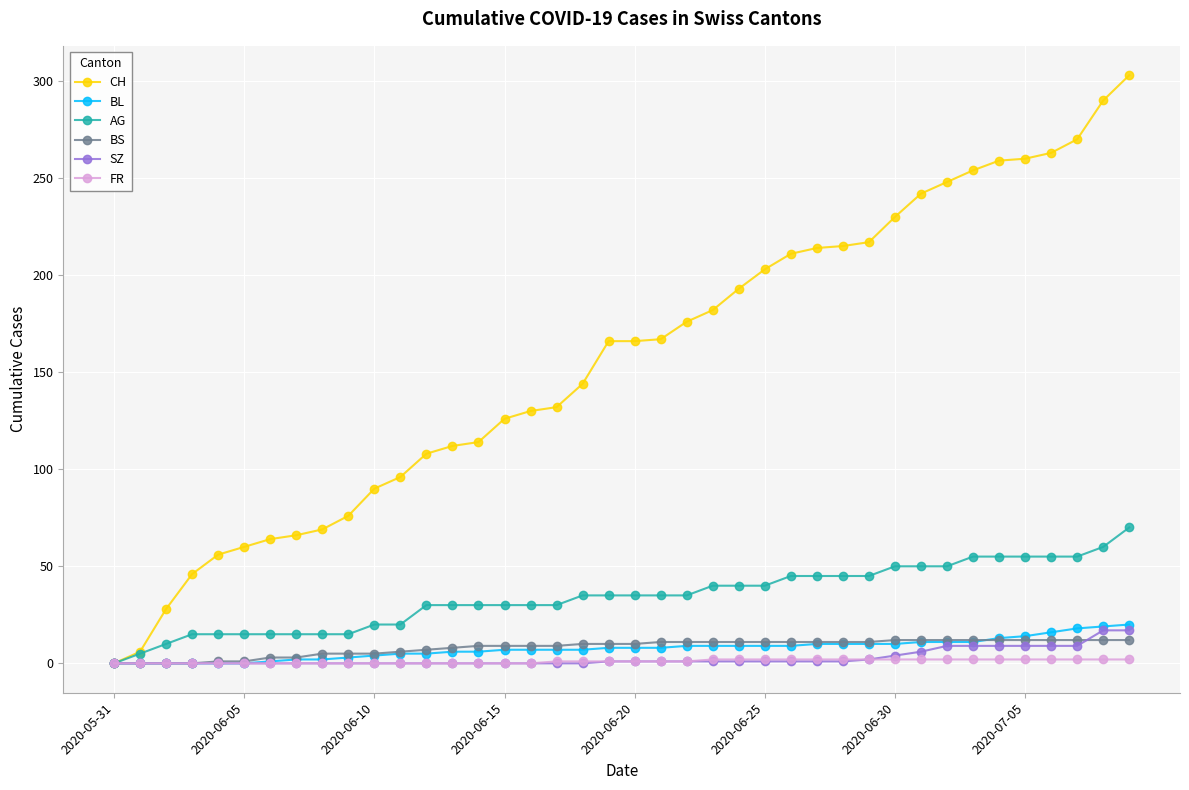

What is the maximum value shown in the chart?

303